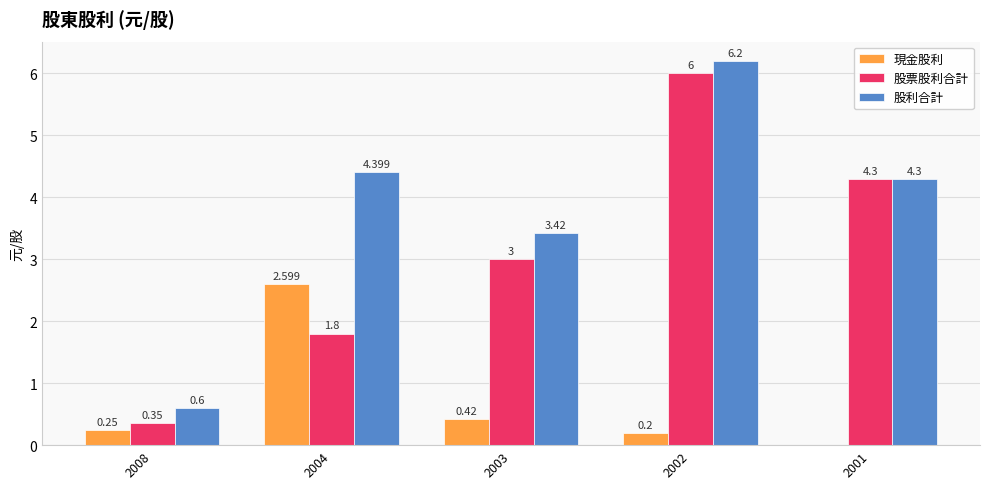

Which series has the largest total across all categories?

股利合計